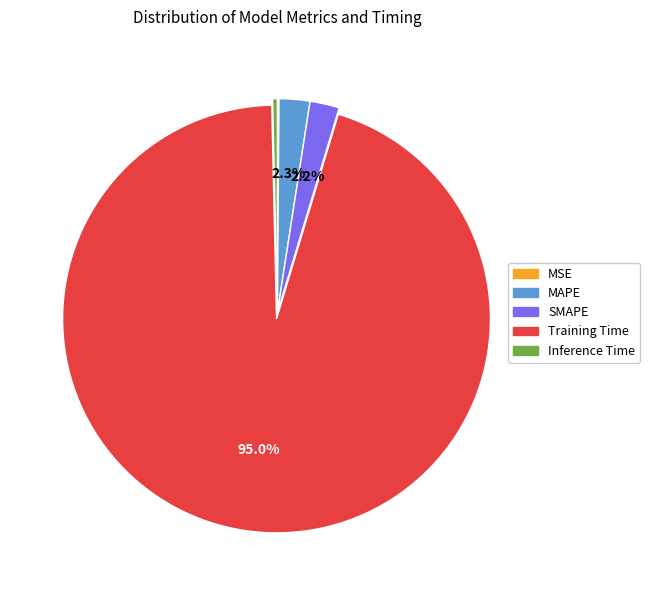

Does MAPE account for over 50% of the chart?

No